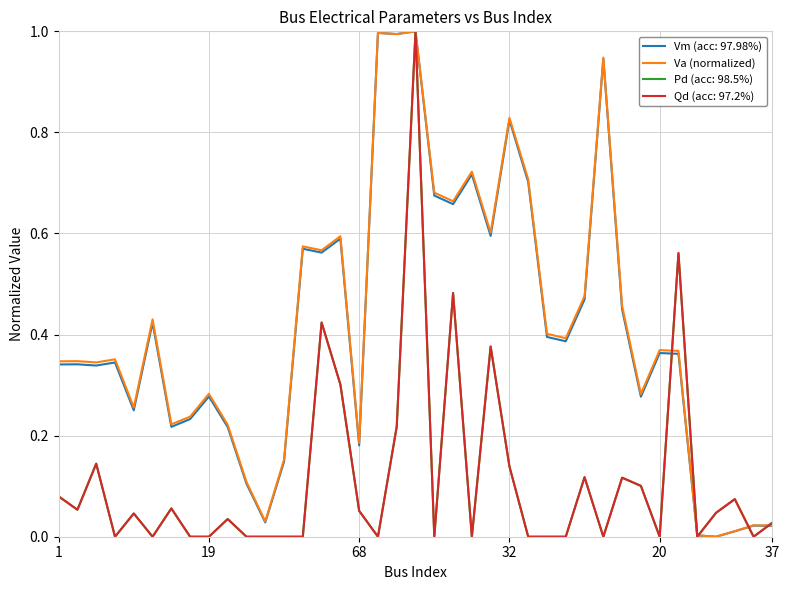

Reading left to right, extract all data points from this chart.

0.3	0.3	0.3	0.4	0.3	0.4	0.2	0.2	0.3	0.2	0.1	0.0	0.2	0.6	0.6	0.6	0.2	1.0	1.0	1.0	0.7	0.7	0.7	0.6	0.8	0.7	0.4	0.4	0.5	0.9	0.5	0.3	0.4	0.4	0.0	0.0	0.0	0.0	0.0